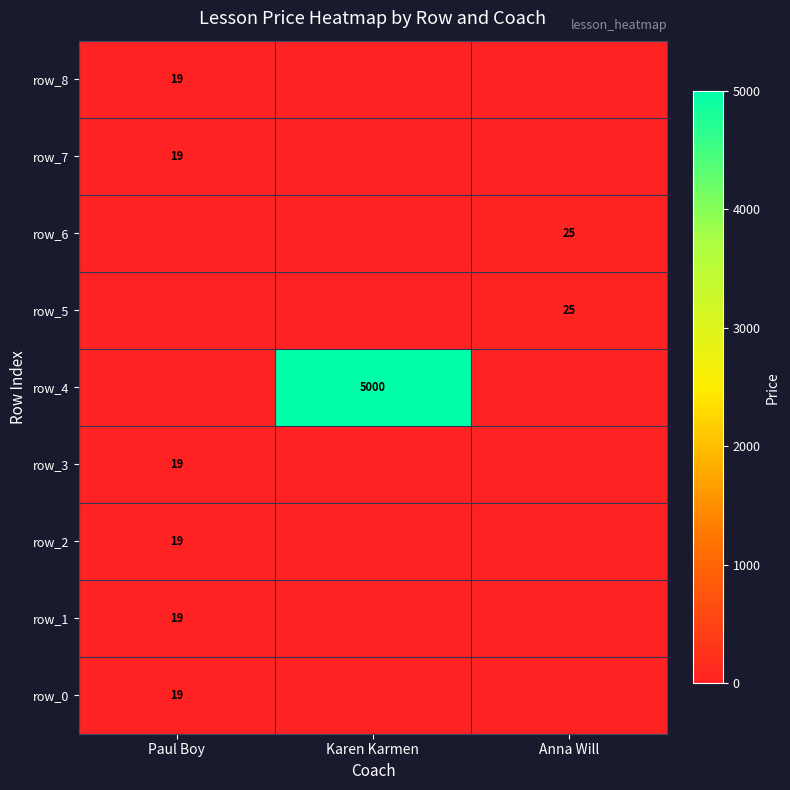

Between Paul Boy and Anna Will, which is larger?

Paul Boy